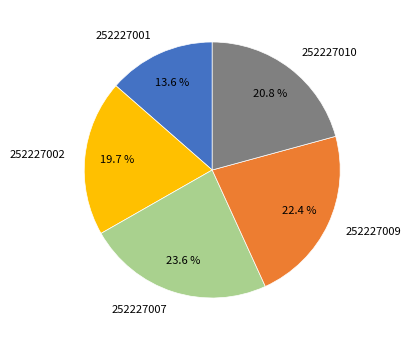

Rank the categories by value from lowest to highest.

252227001, 252227002, 252227010, 252227009, 252227007